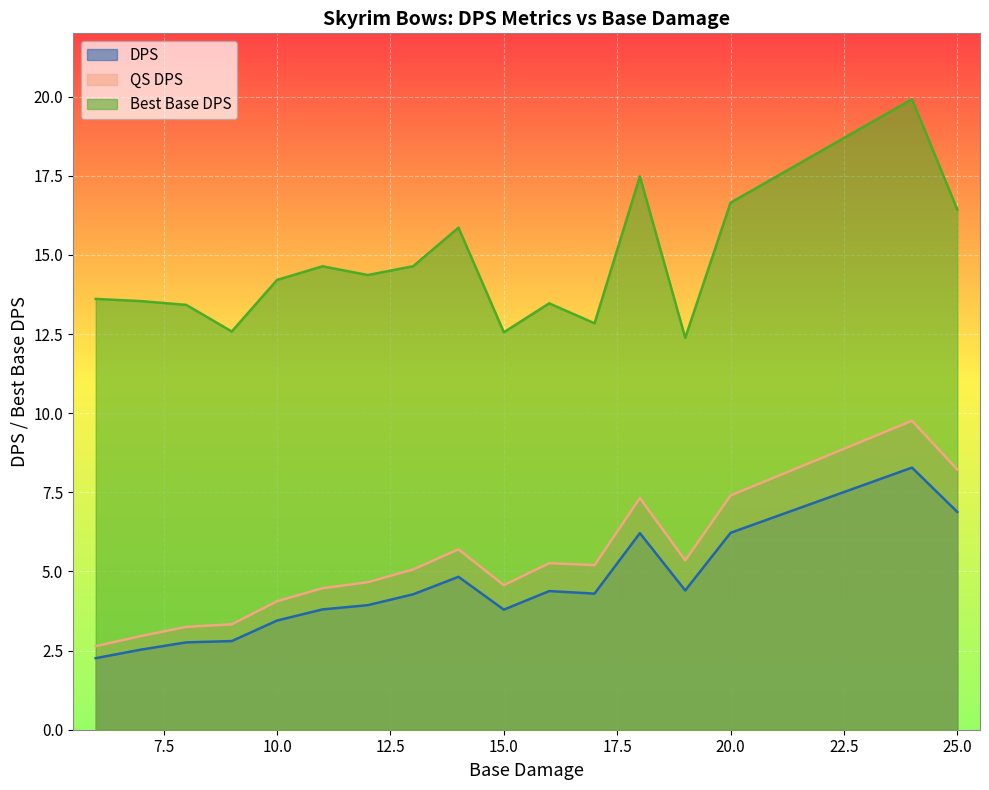

What is the difference between the maximum and minimum values in the QS DPS series?

7.1